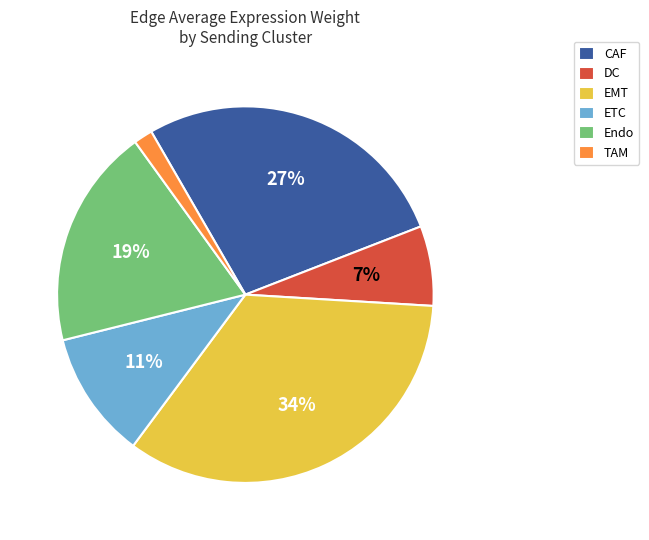

To the nearest percent, what is the combined percentage of EMT and DC?

41%